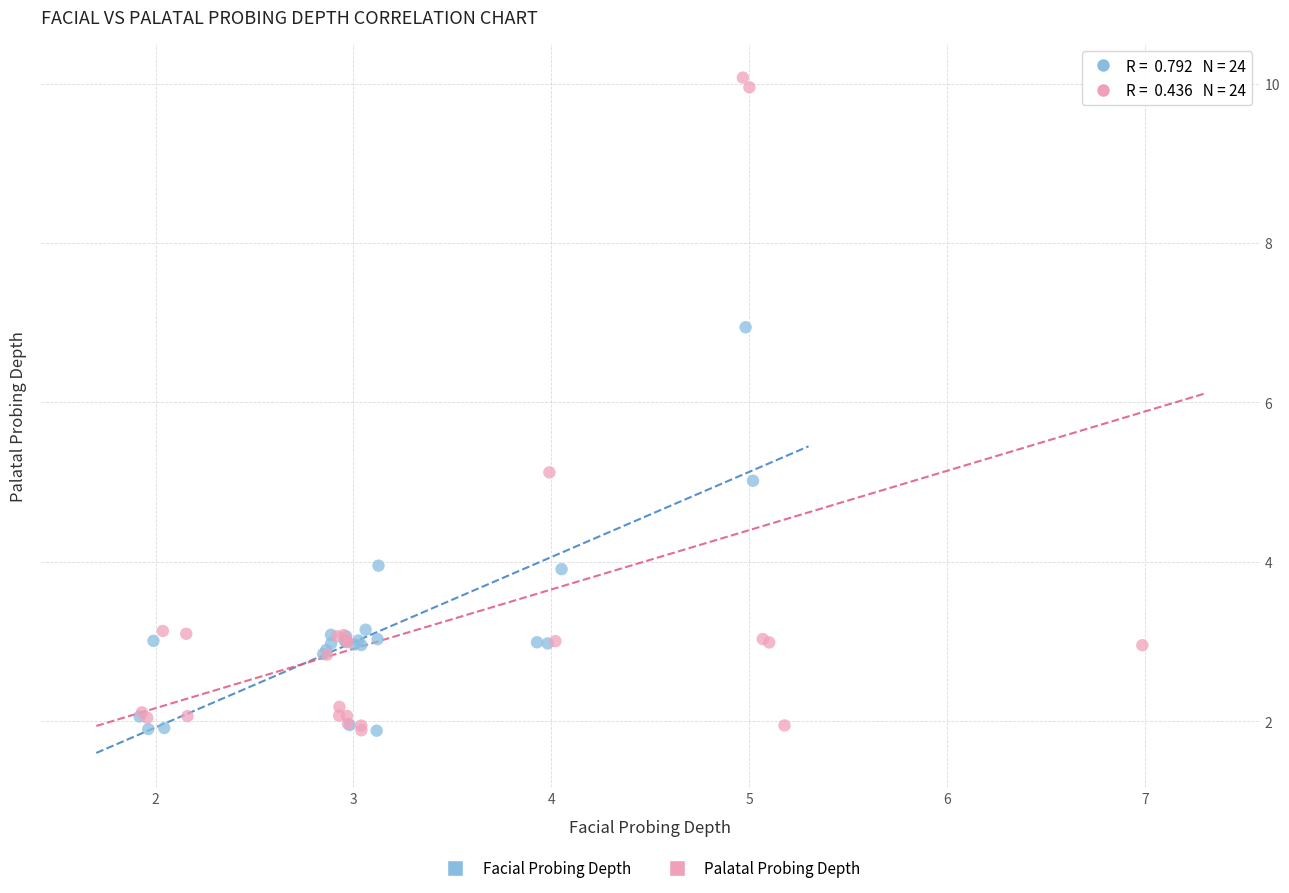

Which series reaches the maximum Y coordinate?

Palatal Probing Depth